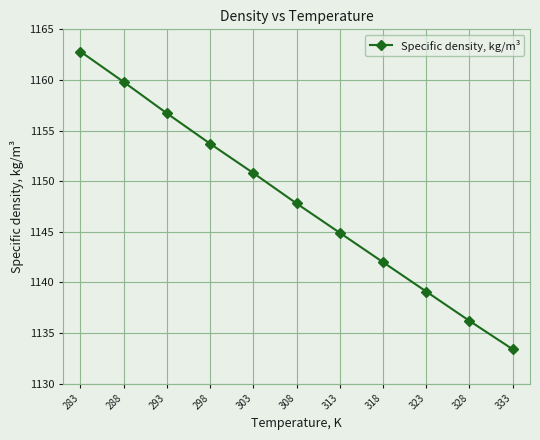

List the labels in order of value, largest first.

283, 288, 293, 298, 303, 308, 313, 318, 323, 328, 333